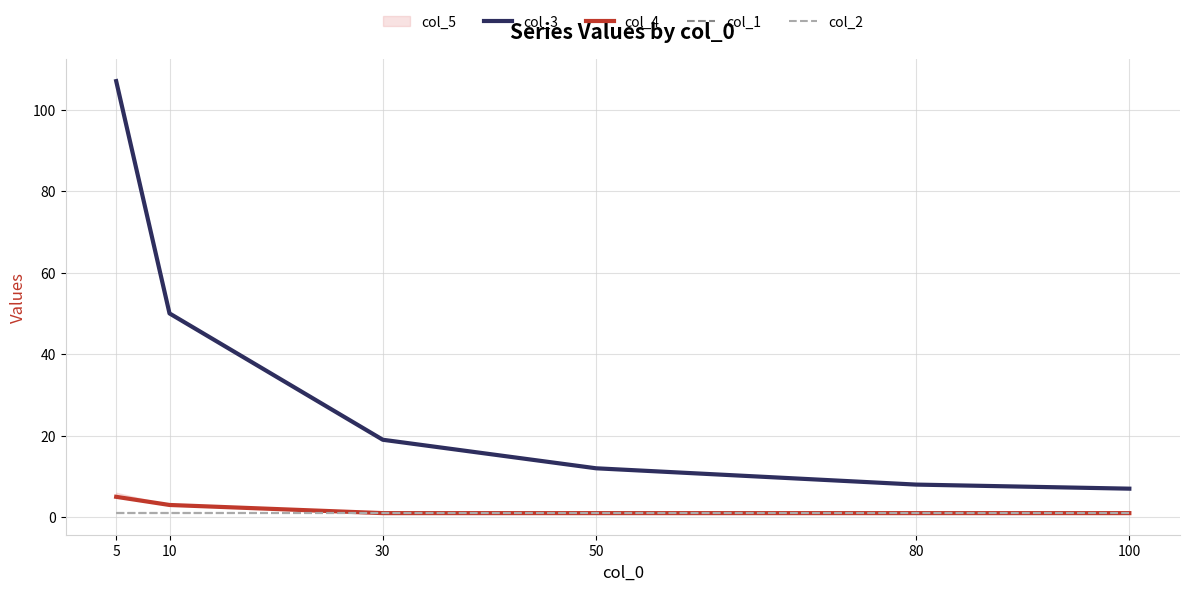

How many lines are shown in the chart?

4